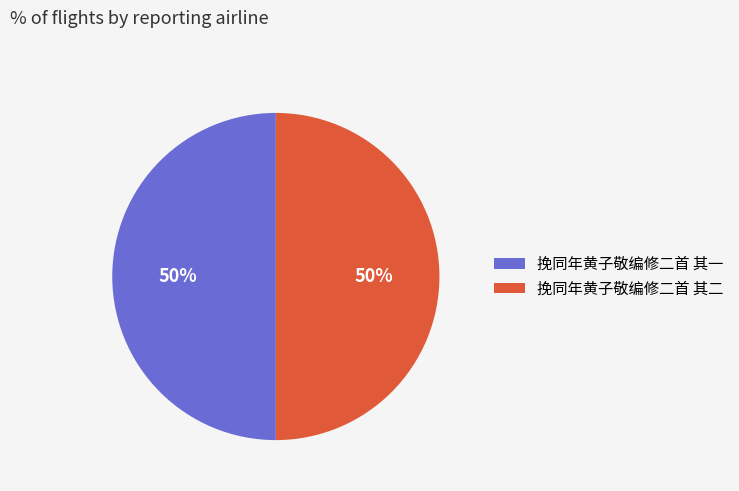

To the nearest percent, what is the average slice percentage?

50%